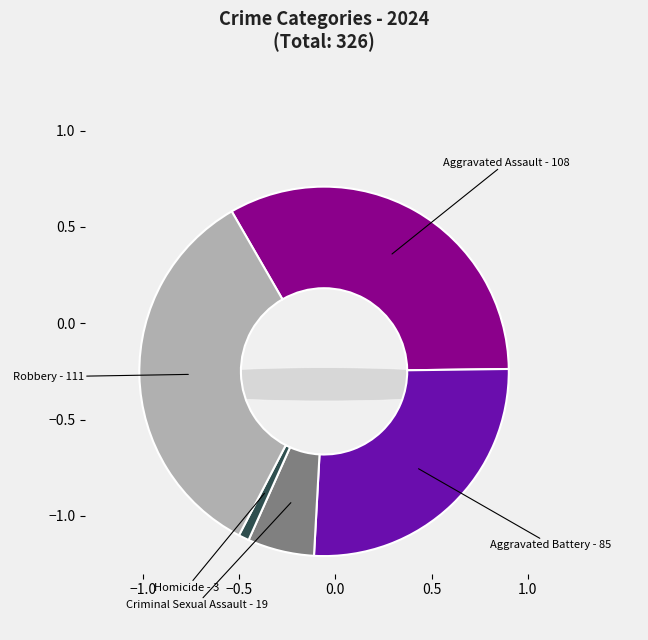

Which slice is the smallest?

Homicide